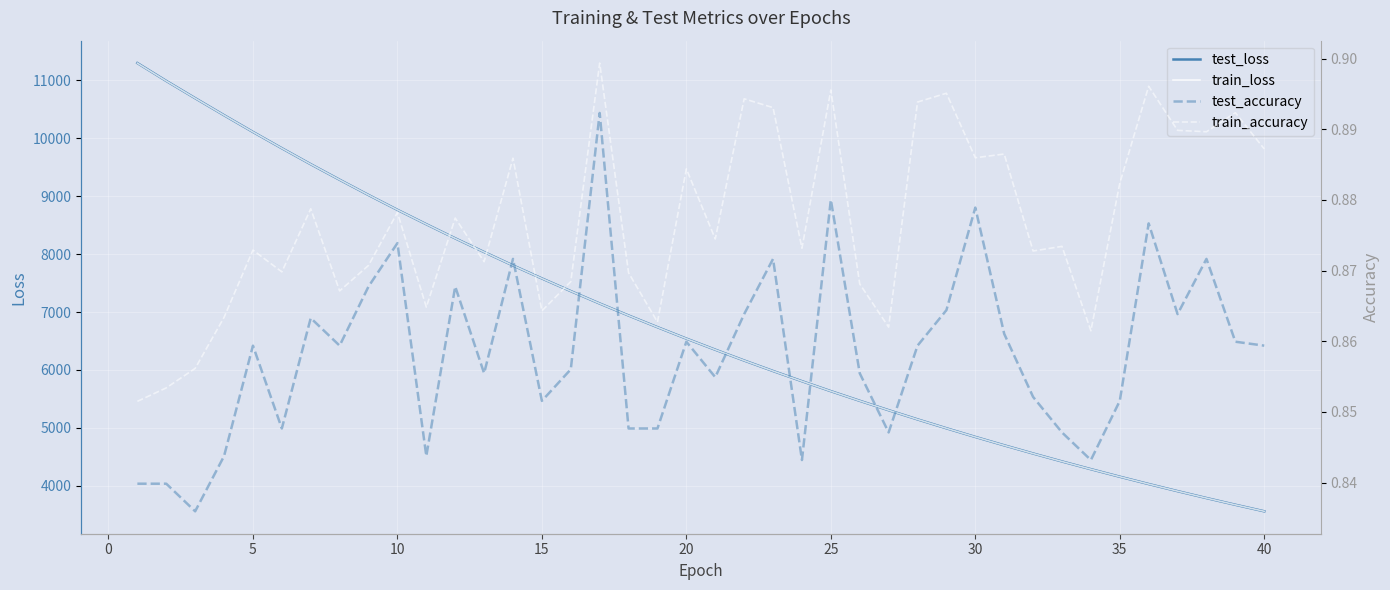

True or false: train_accuracy and test_accuracy intersect in this chart.

False